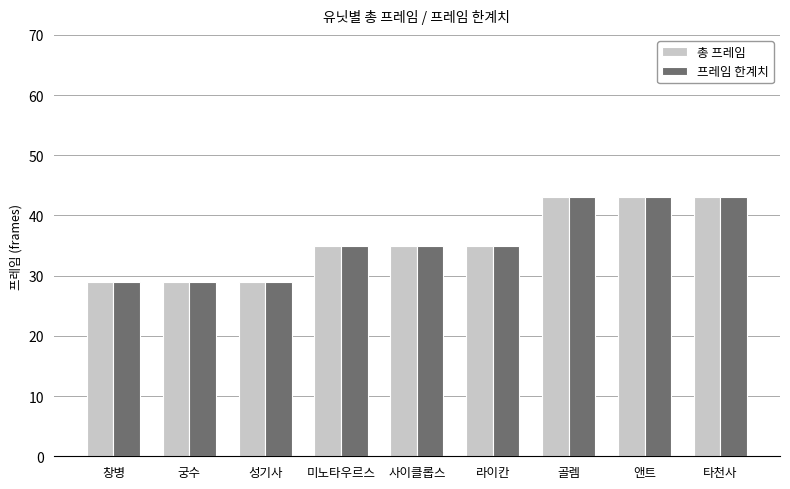

Count the number of categories in the chart.

9